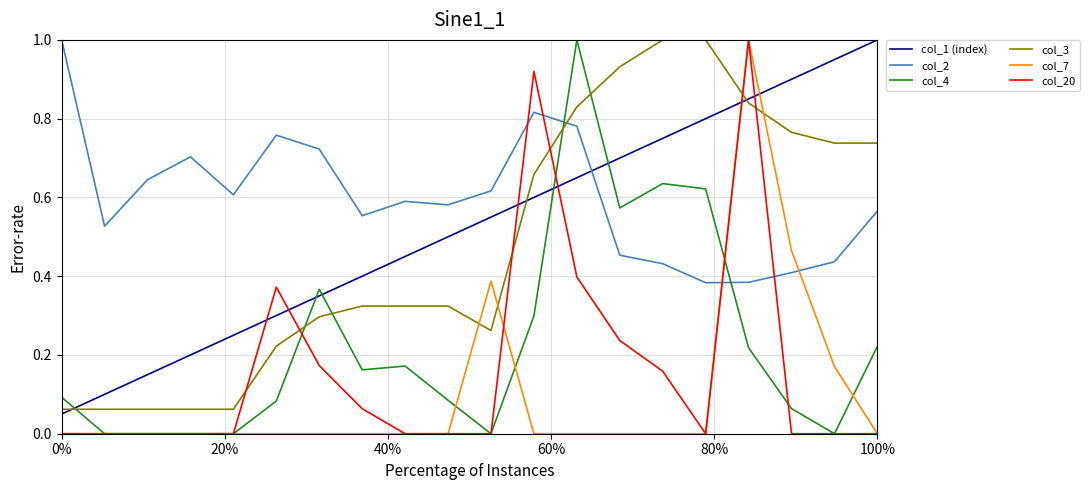

What is the sum of all col_1 (index) values?

10.5